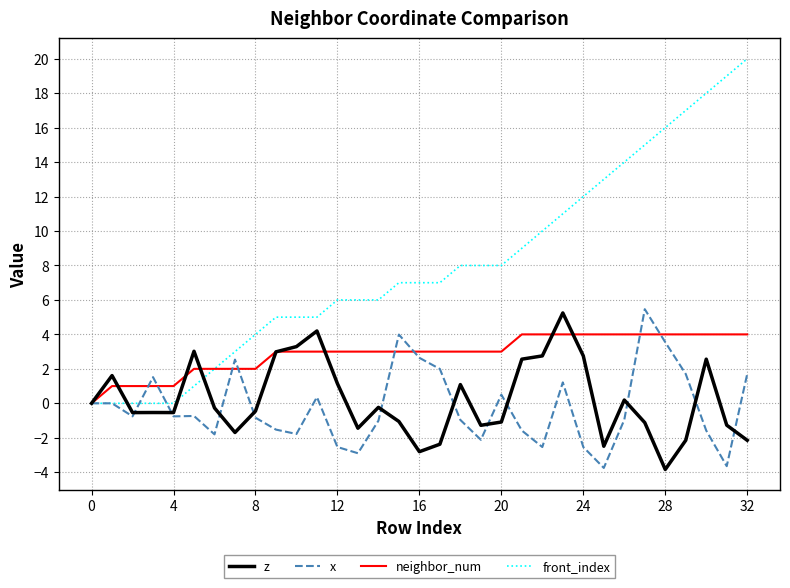

What is the sum of all neighbor_num values?

96.0